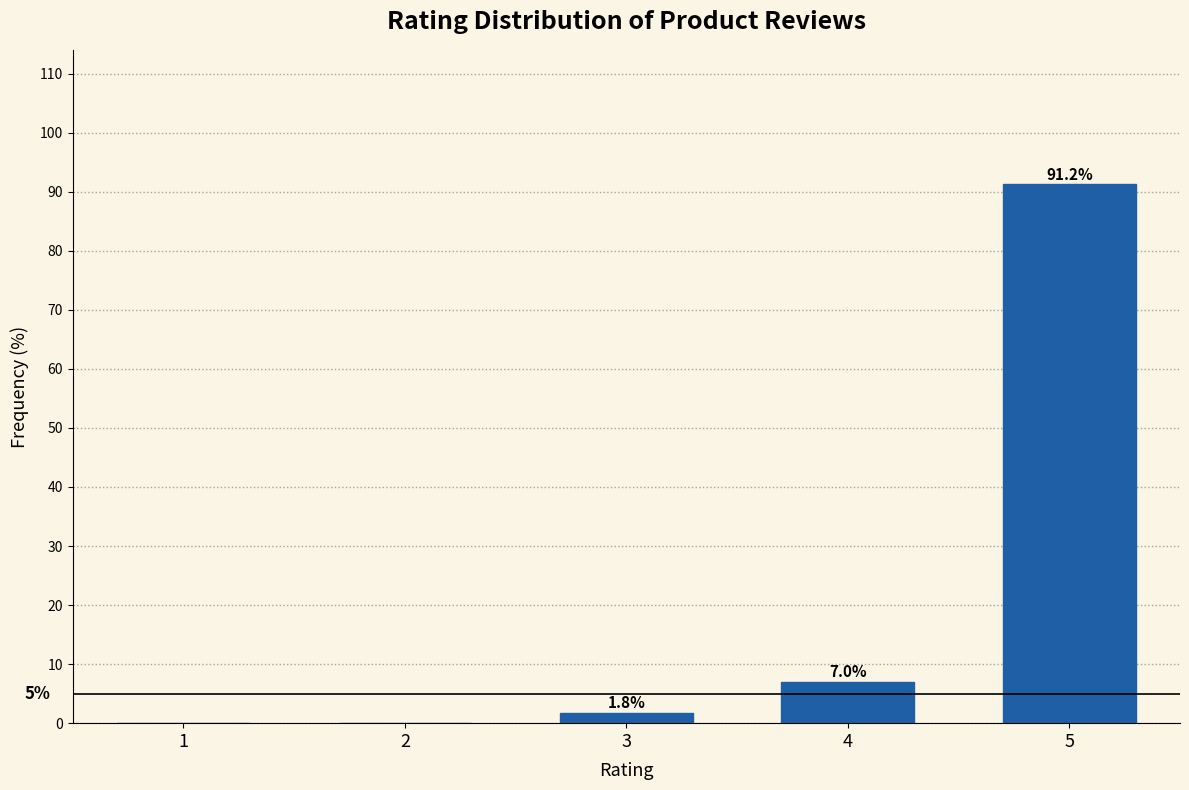

Reading left to right, extract all data points from this chart.

1=0.0	2=0.0	3=1.8	4=7.0	5=91.2